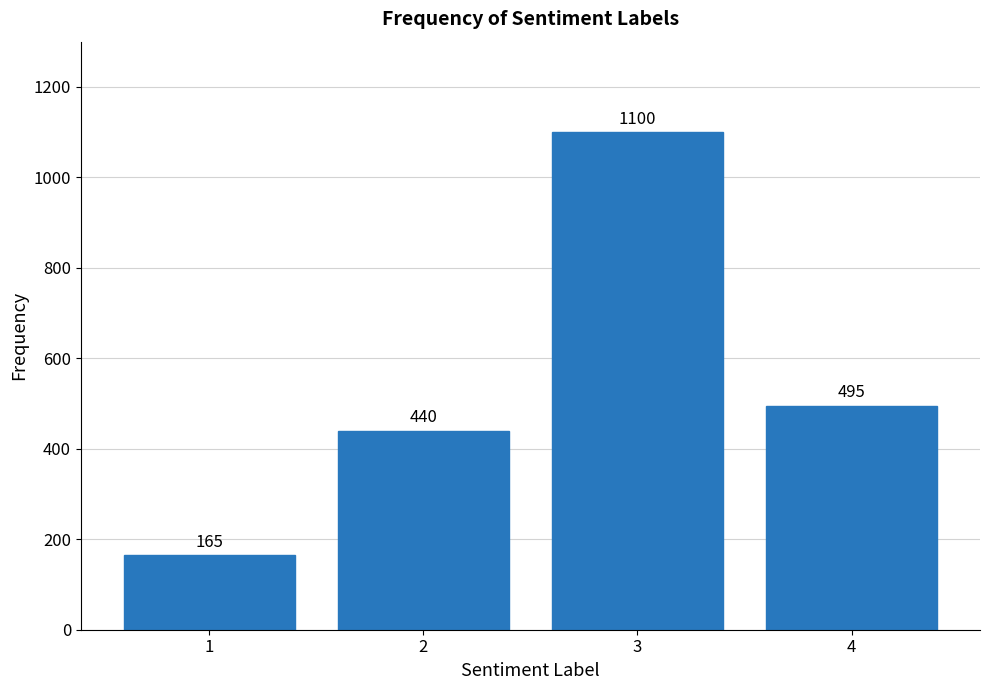

Reading left to right, extract all data points from this chart.

165	440	1100	495